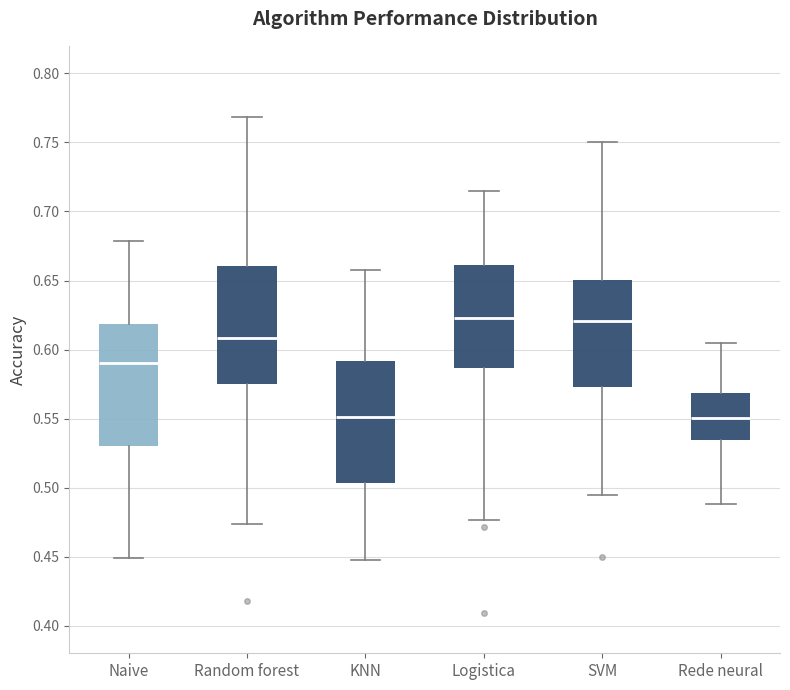

Reading left to right, read every box against the y-axis: the position of its median line, the range the box covers, and the ends of its whiskers. The values are not printed on the chart, so give them approximately, as read against the axis.

Naive: median 0.590, box 0.530 to 0.620, whiskers 0.450 to 0.680
Random forest: median 0.610, box 0.575 to 0.660, whiskers 0.475 to 0.770
KNN: median 0.550, box 0.505 to 0.590, whiskers 0.450 to 0.660
Logistica: median 0.625, box 0.585 to 0.660, whiskers 0.475 to 0.715
SVM: median 0.620, box 0.575 to 0.650, whiskers 0.495 to 0.750
Rede neural: median 0.550, box 0.535 to 0.570, whiskers 0.490 to 0.605